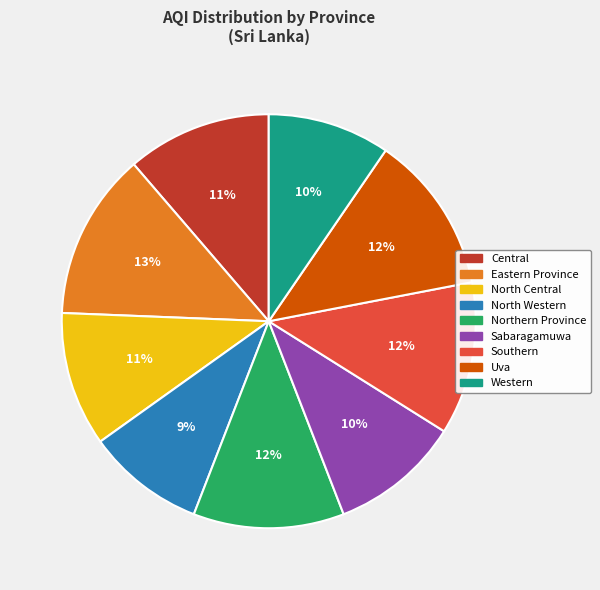

What is the ratio of the value at Eastern Province to the value at Central?

1.2